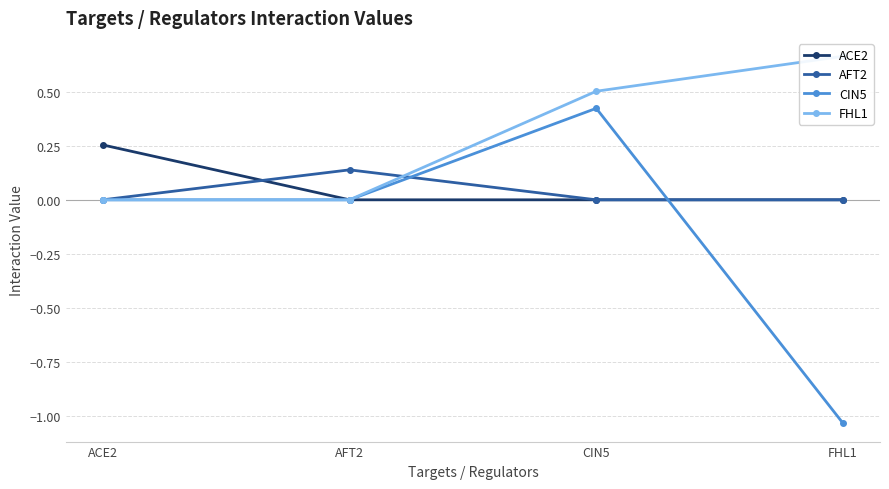

What is the sum of all ACE2 values?

0.3